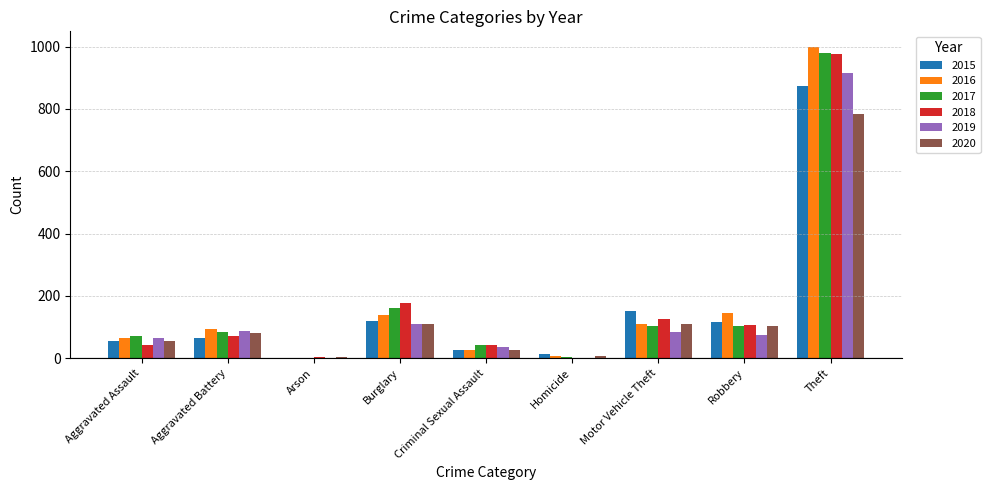

How many groups of bars are there?

9